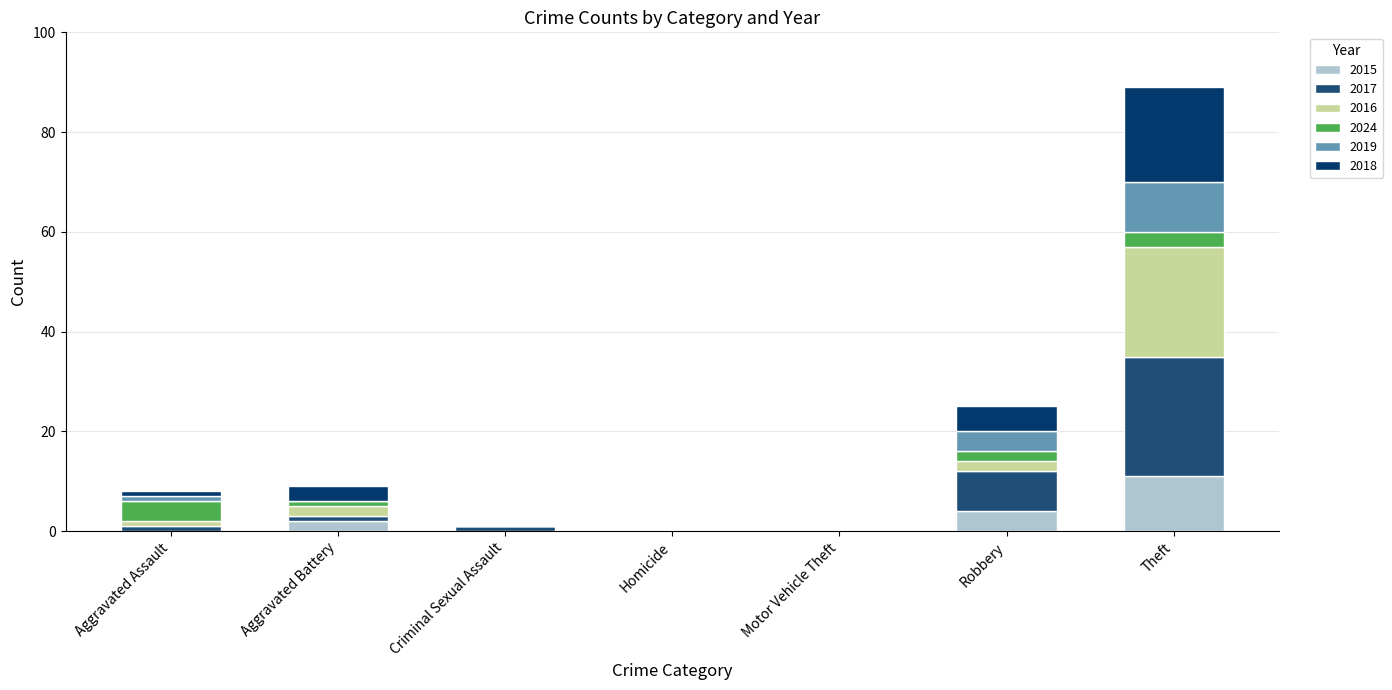

Does the chart contain stacked bars?

Yes